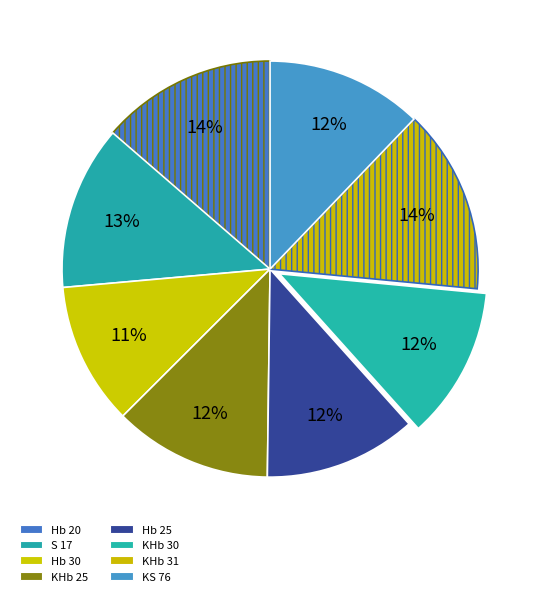

Combined, what portion of the pie is KHb 31 and KS 76?

26.5%